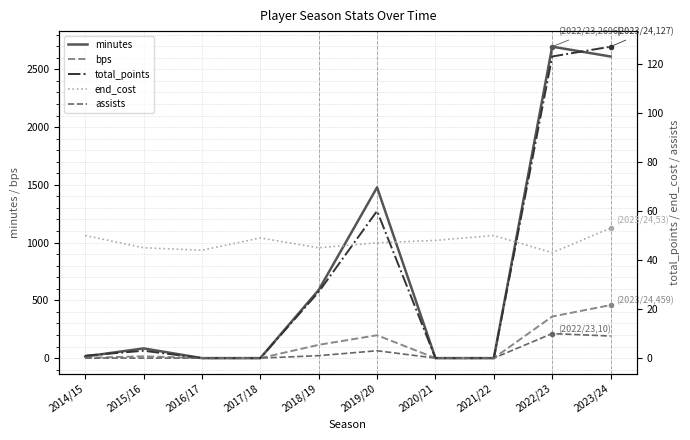

What is the label of the 9th point from the right?

2015/16